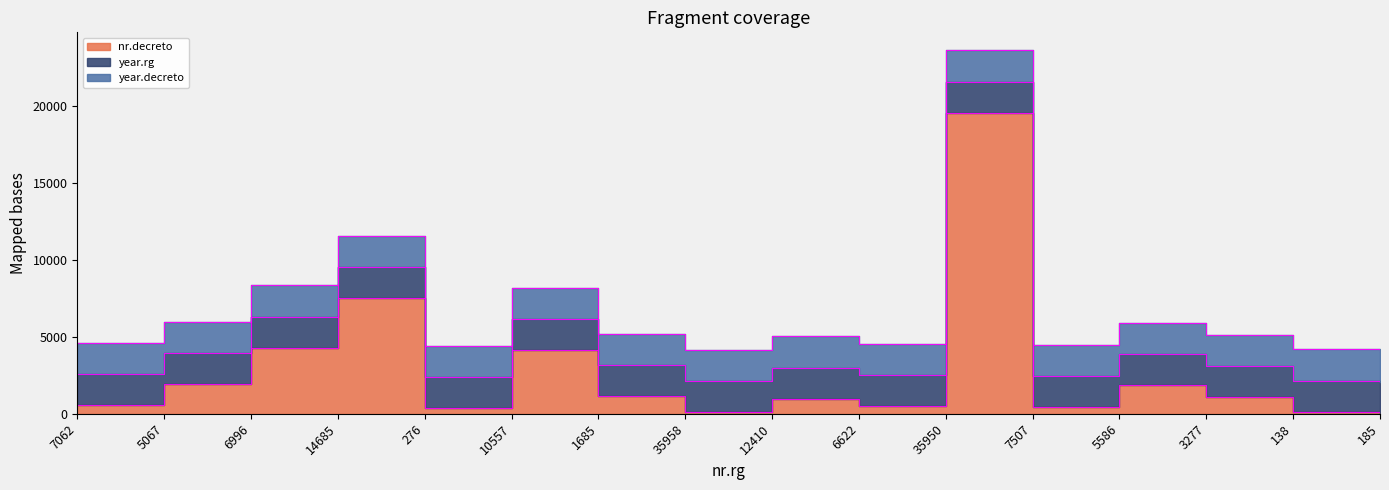

The value of year.decreto at 6996 is 3382. True or false?

False